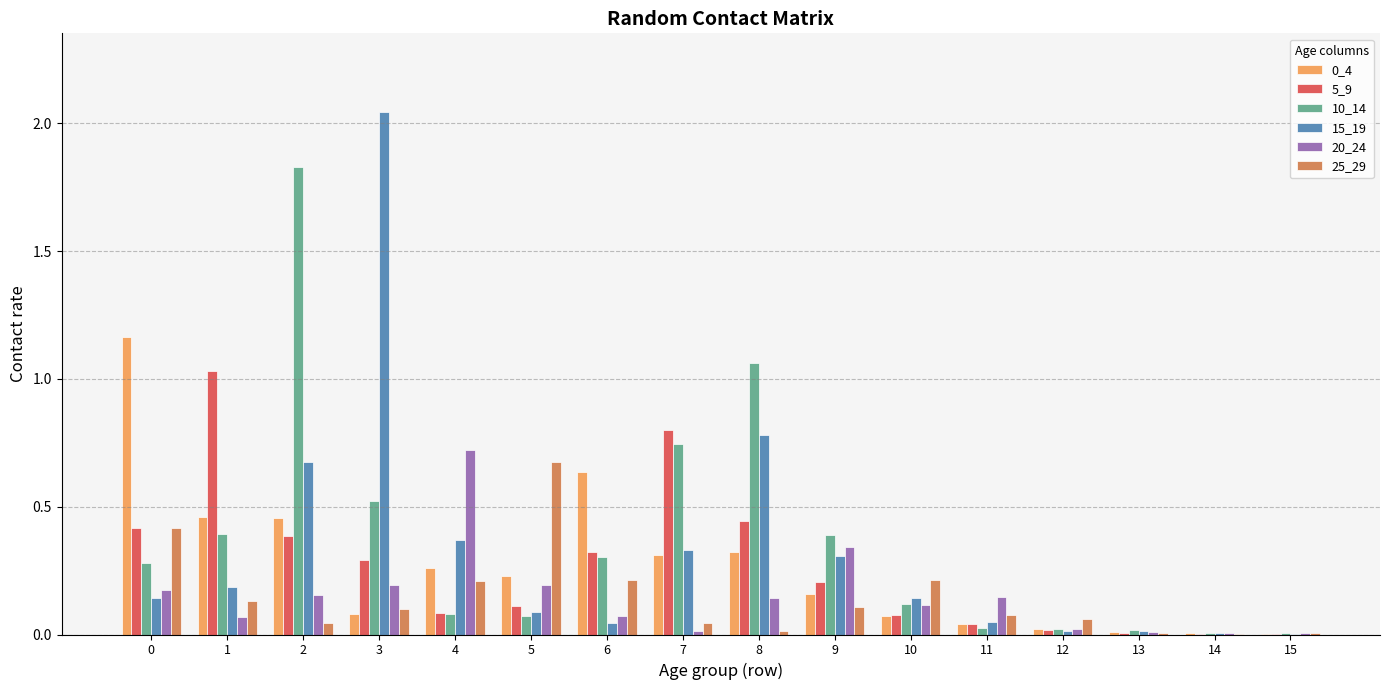

True or false: 25_29 has a value of 0.2 at 4.

True